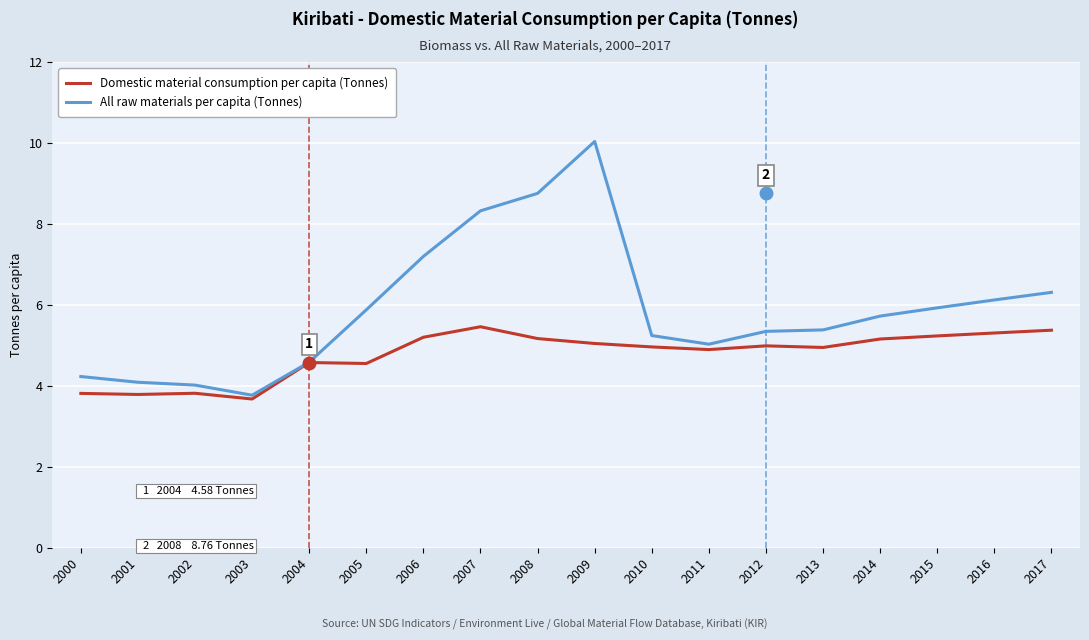

List the series in order of their overall mean, highest first.

All raw materials per capita (Tonnes), Domestic material consumption per capita (Tonnes)